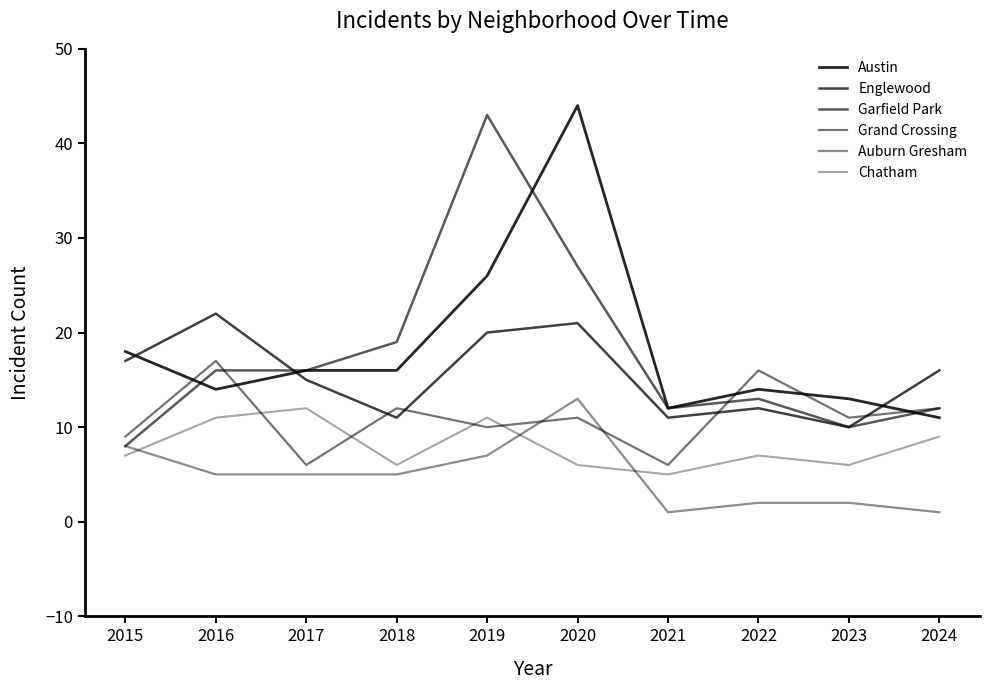

What is the difference between the highest and lowest values at 2023?

11